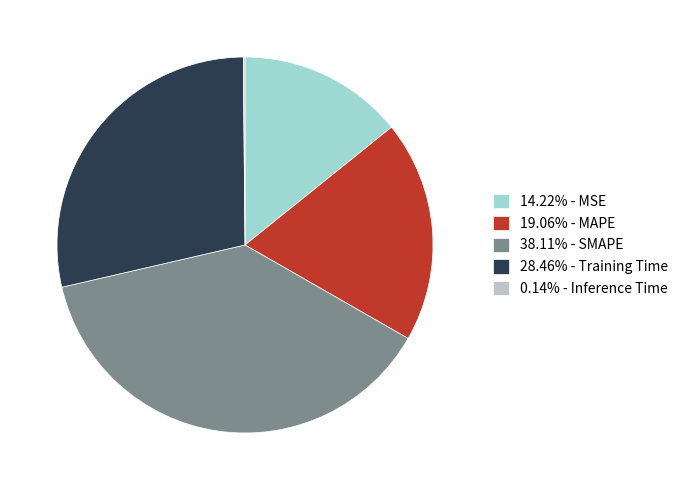

Approximately how many times larger is the value at 38.11% - SMAPE compared to 19.06% - MAPE?

2.0